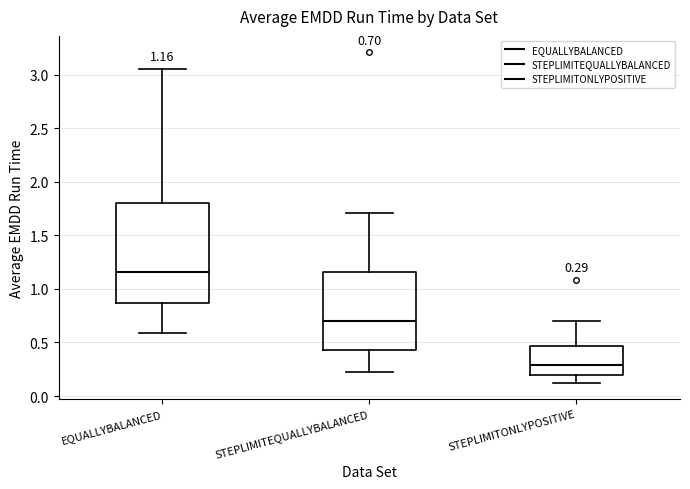

Which box has the lowest median line?

STEPLIMITONLYPOSITIVE